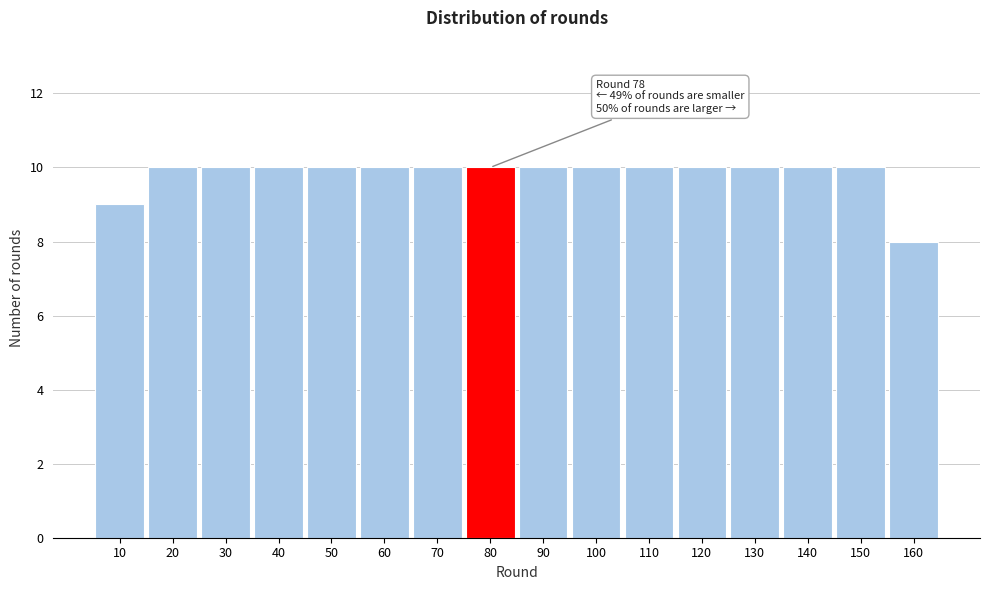

Reading right to left, extract all data points from this chart.

160=8	150=10	140=10	130=10	120=10	110=10	100=10	90=10	80=10	70=10	60=10	50=10	40=10	30=10	20=10	10=9